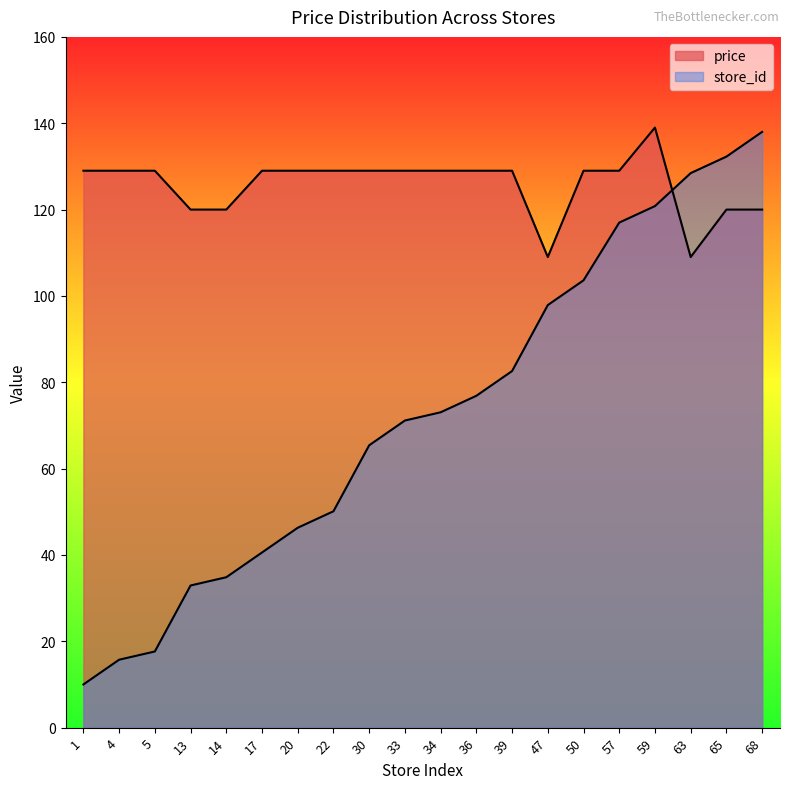

What is the sum of all price values?

2514.0